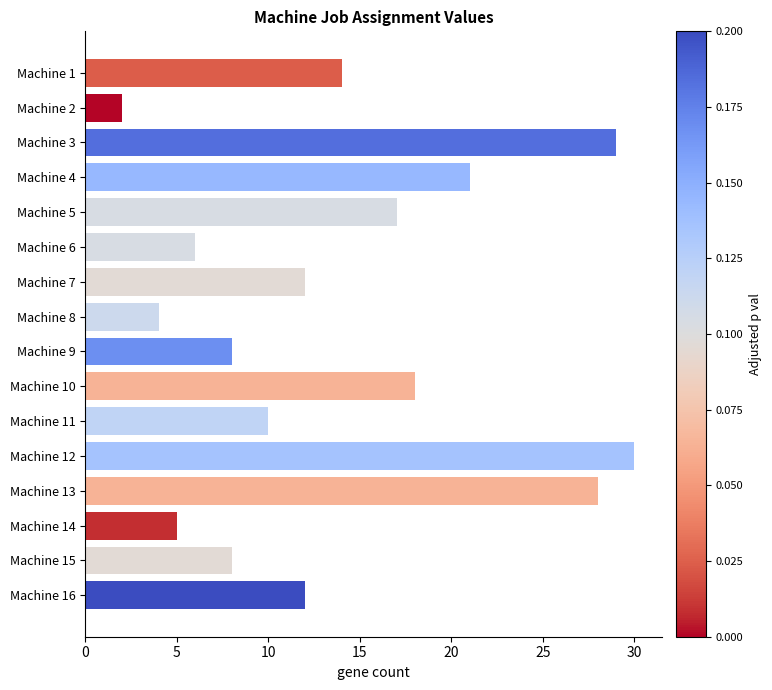

At which label is the value closest to 16?

Machine 5